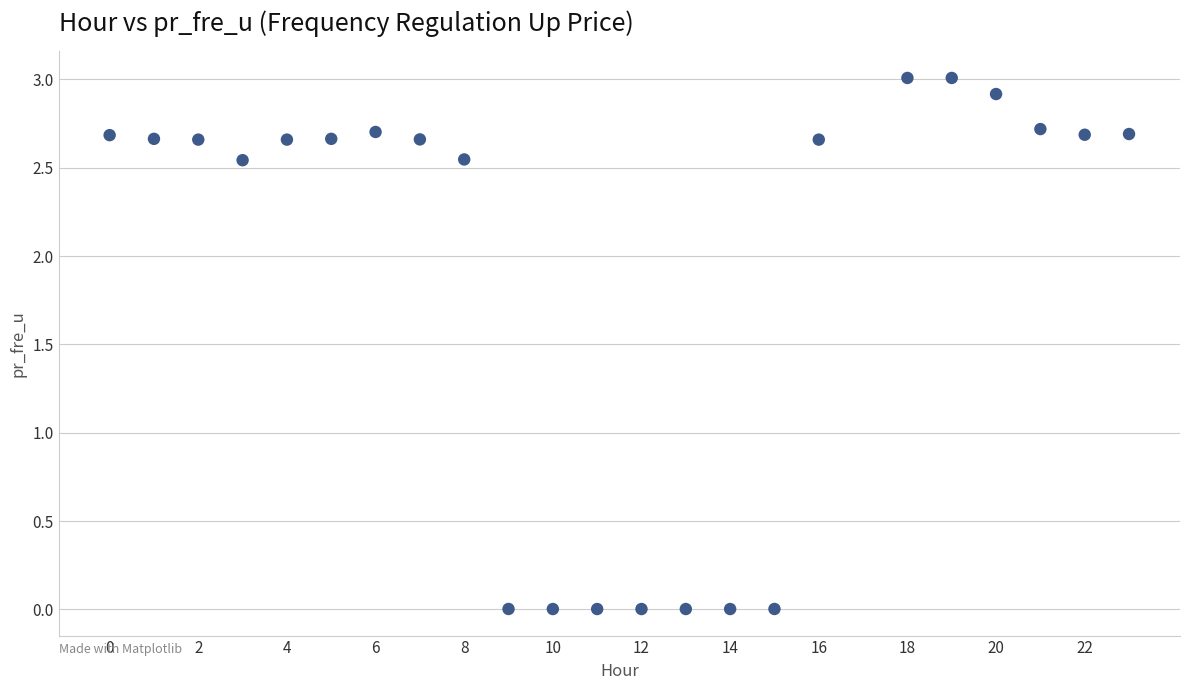

What is the range of Y values (max minus min)?

3.0